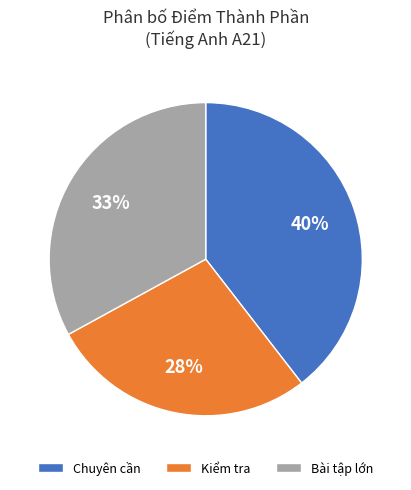

Rank the categories by value from lowest to highest.

Kiểm tra, Bài tập lớn, Chuyên cần